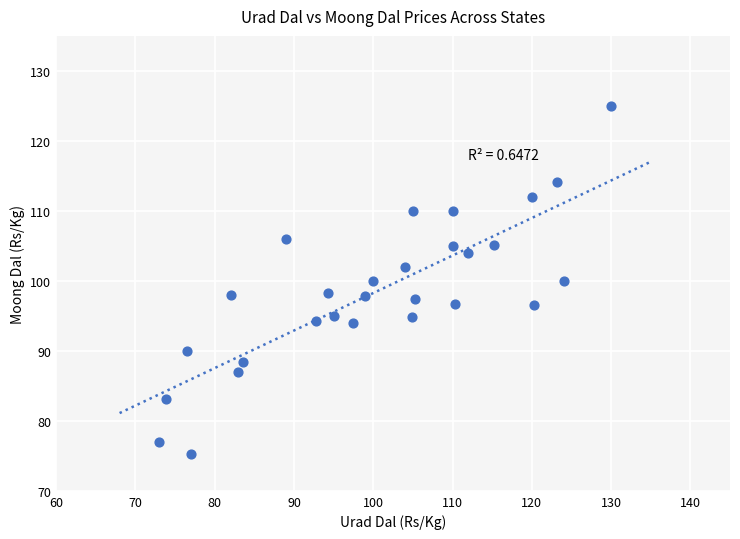

What is the range of X values (max minus min)?

57.0